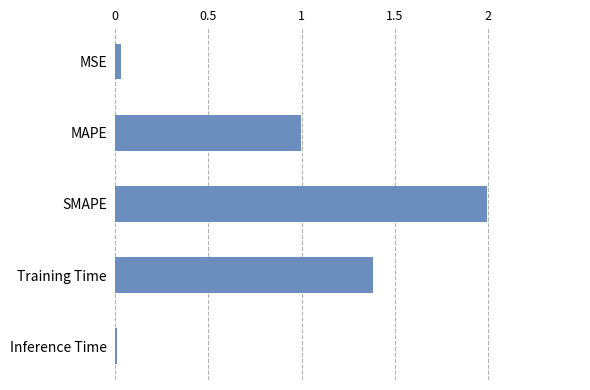

Rank the categories by value from lowest to highest.

Inference Time, MSE, MAPE, Training Time, SMAPE